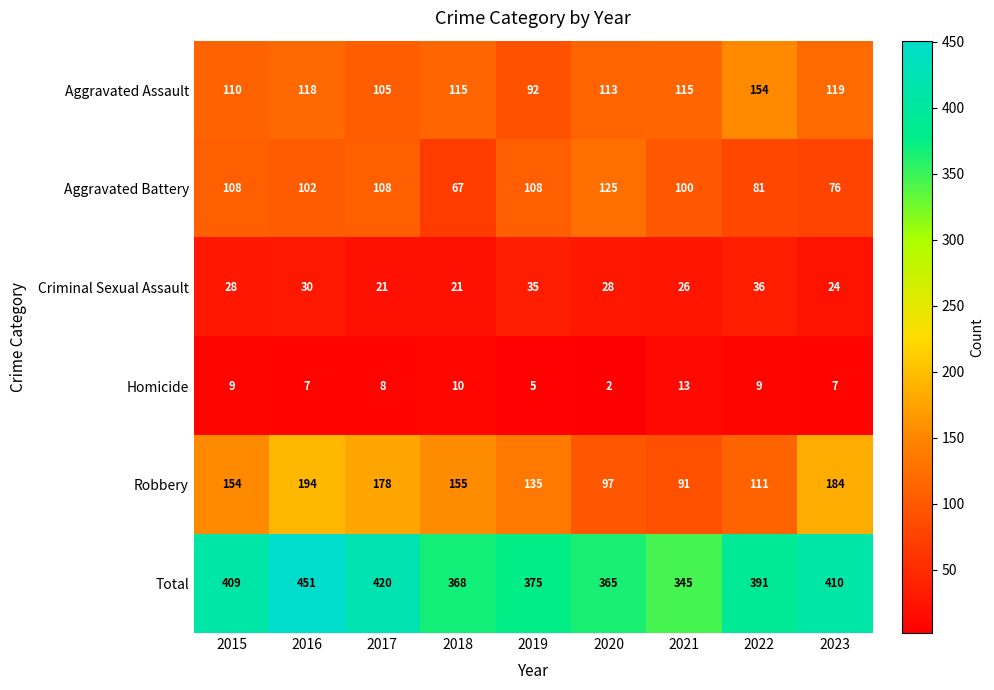

What is the sum of the Total values at 2016 and 2019?

826